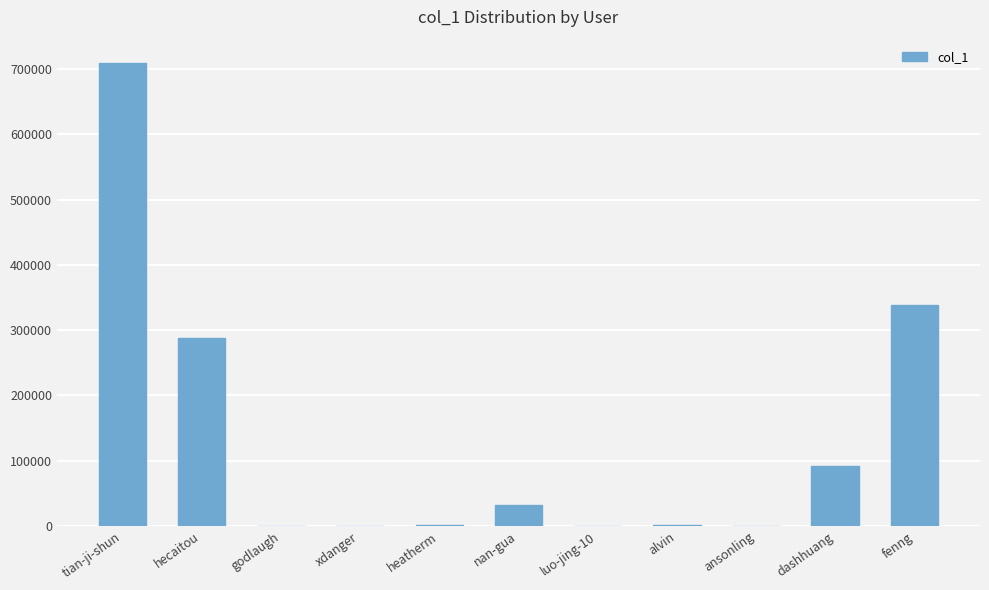

Which category has the highest value across all series?

tian-ji-shun